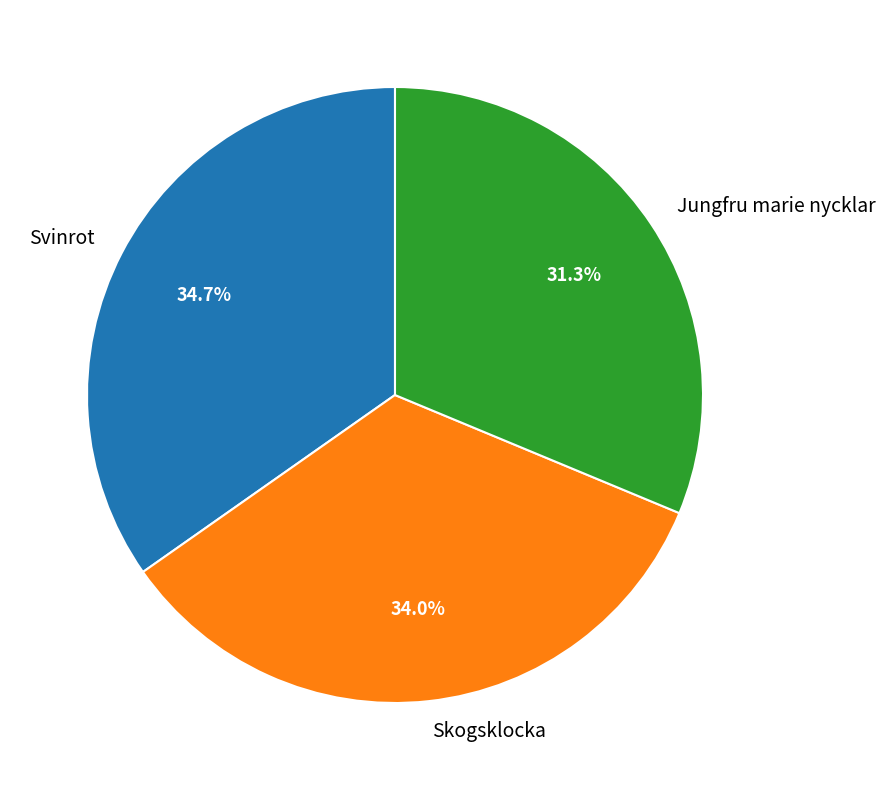

Count the number of slices in the pie.

3